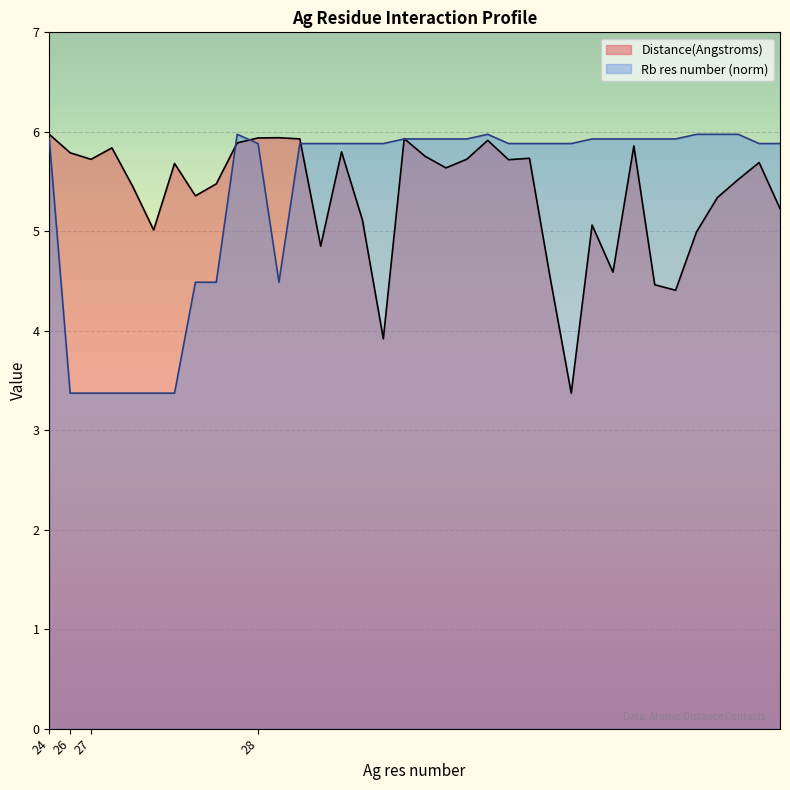

List the labels in order of Distance(Angstroms) value, smallest first.

28, 28, 28, 28, 28, 28, 28, 28, 27, 28, 28, 28, 28, 27, 27, 27, 28, 28, 27, 28, 28, 27, 28, 28, 28, 26, 28, 27, 28, 27, 28, 28, 28, 28, 28, 24